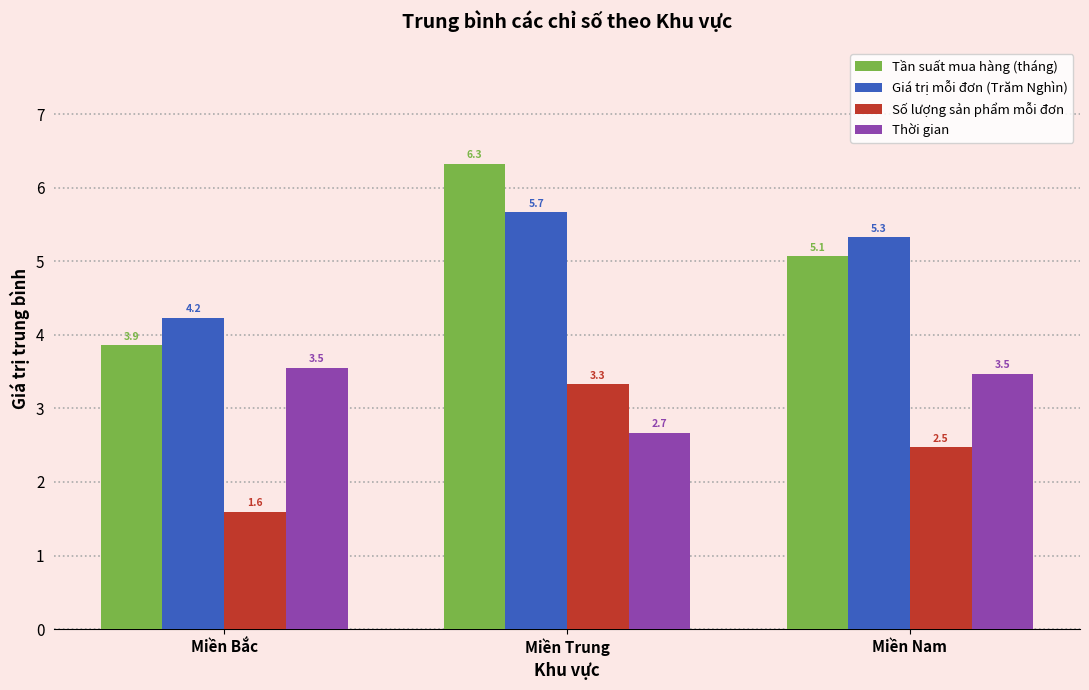

Are the bars grouped side by side (vs. stacked)?

Yes